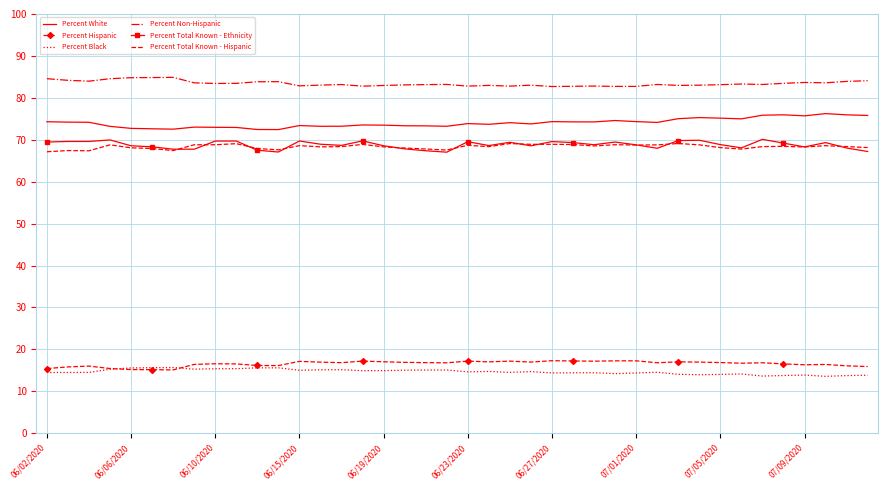

Which series has the largest total across all categories?

Percent Non-Hispanic